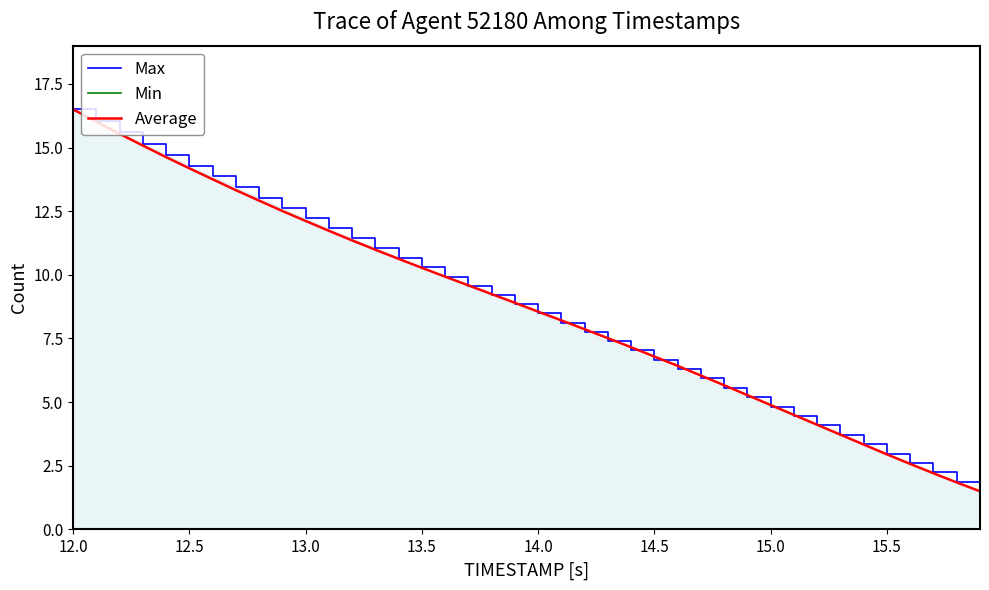

At which label does Average reach its peak?

12.0